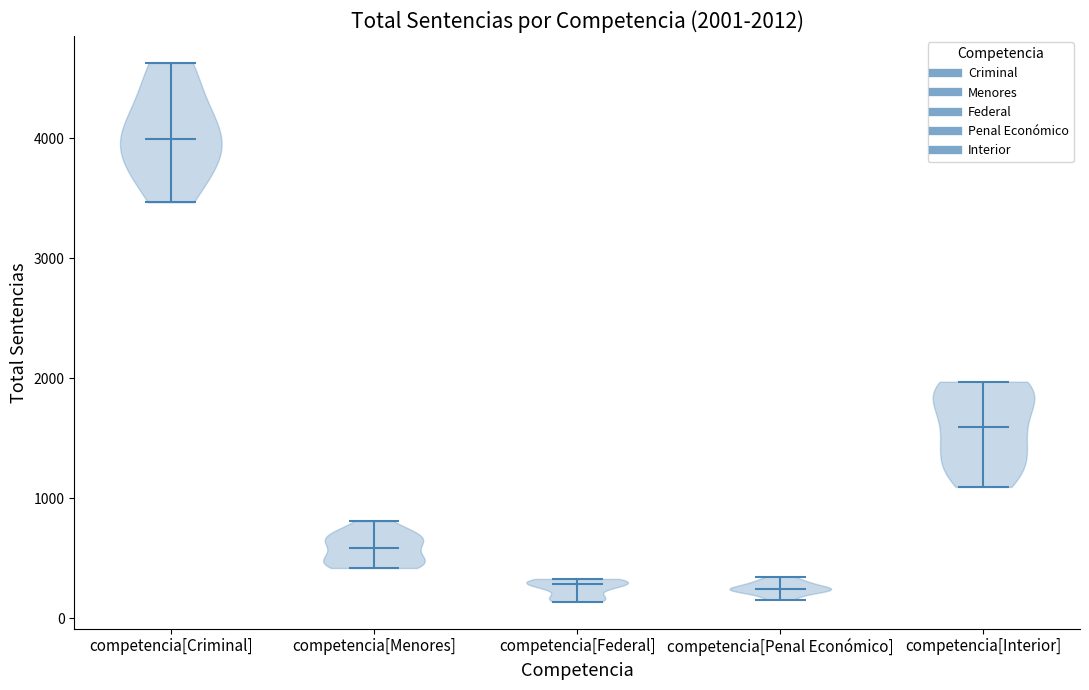

Which violin has the highest median line?

competencia[Criminal]